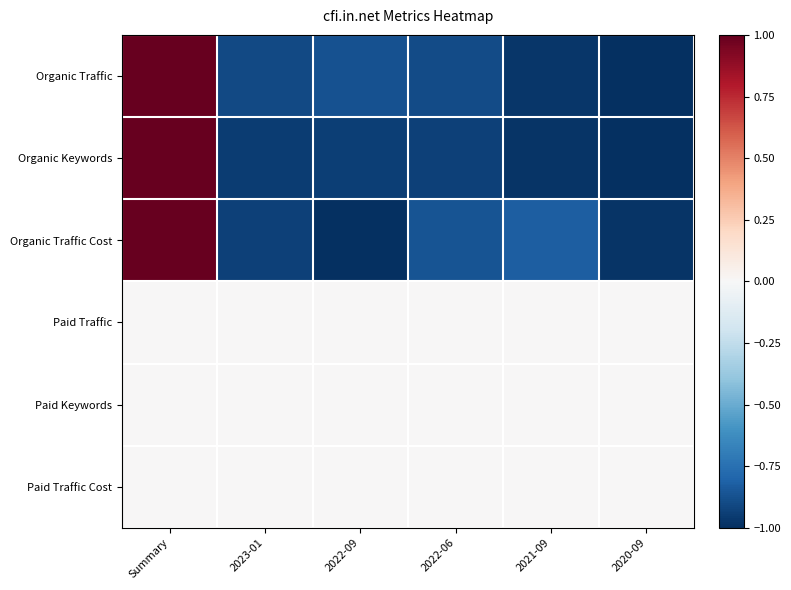

Reading right to left, what are all the values shown in this chart?

Organic Traffic: 2020-09=-1.0	2021-09=-1.0	2022-06=-0.9	2022-09=-0.9	2023-01=-0.9	Summary=1.0
Organic Keywords: 2020-09=-1.0	2021-09=-1.0	2022-06=-0.9	2022-09=-0.9	2023-01=-1.0	Summary=1.0
Organic Traffic Cost: 2020-09=-1.0	2021-09=-0.8	2022-06=-0.9	2022-09=-1.0	2023-01=-0.9	Summary=1.0
Paid Traffic: 2020-09=0.0	2021-09=0.0	2022-06=0.0	2022-09=0.0	2023-01=0.0	Summary=0.0
Paid Keywords: 2020-09=0.0	2021-09=0.0	2022-06=0.0	2022-09=0.0	2023-01=0.0	Summary=0.0
Paid Traffic Cost: 2020-09=0.0	2021-09=0.0	2022-06=0.0	2022-09=0.0	2023-01=0.0	Summary=0.0